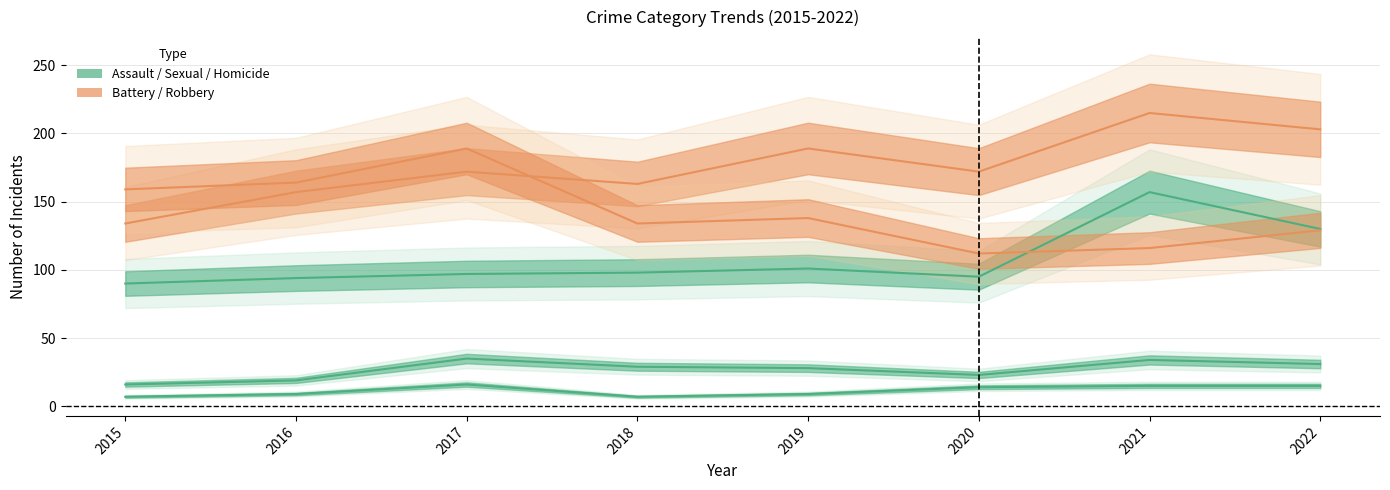

What is the value of the Homicide point at the 1st from the left?

7